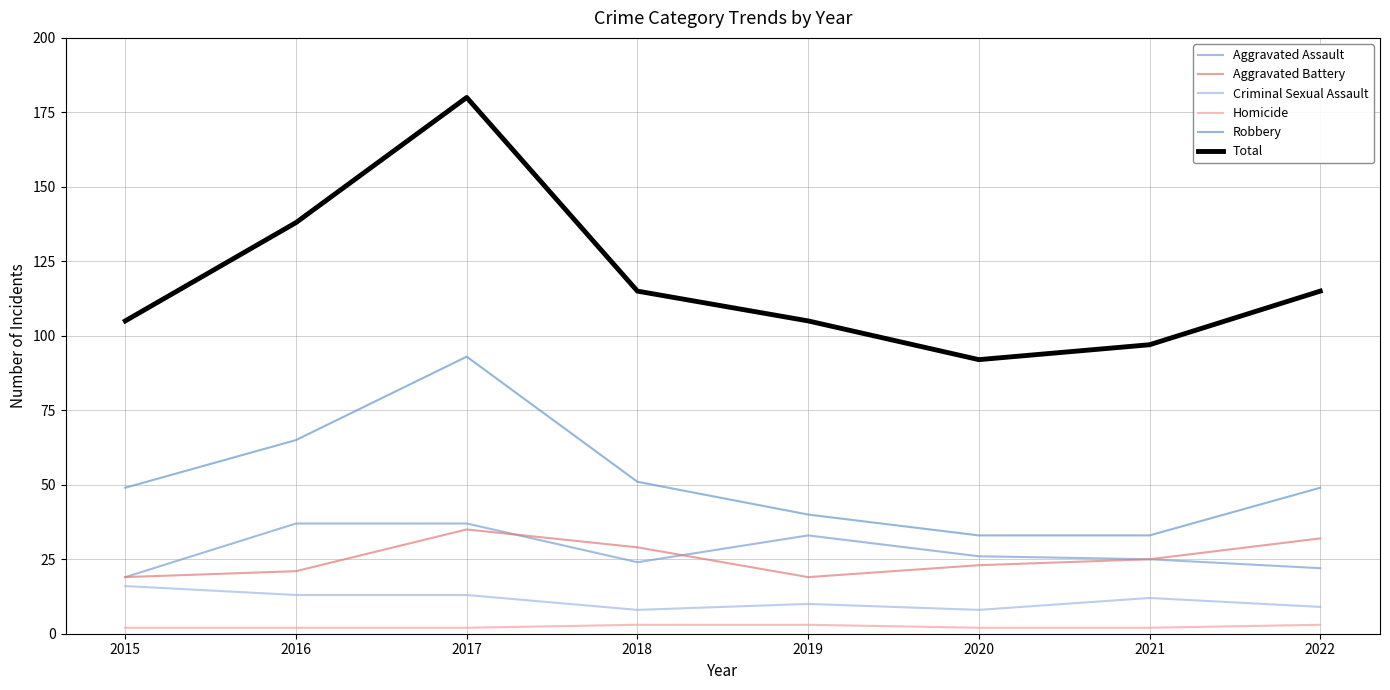

What is the value of the Robbery point at the 1st from the left?

49